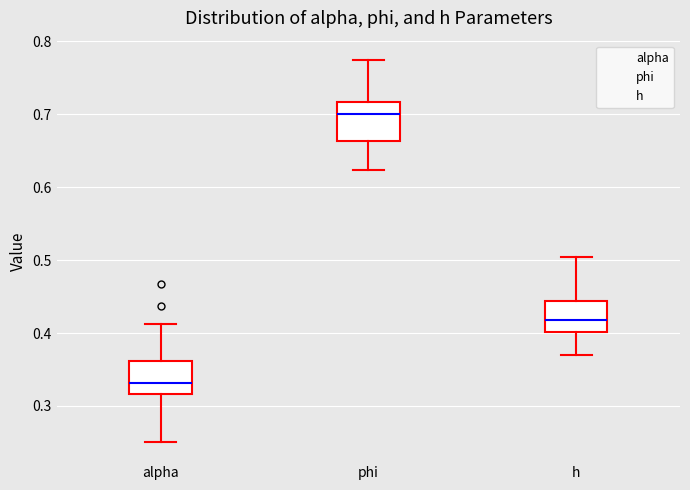

Reading left to right, read every box against the y-axis: the position of its median line, the range the box covers, and the ends of its whiskers. The values are not printed on the chart, so give them approximately, as read against the axis.

alpha: median 0.33, box 0.32 to 0.36, whiskers 0.25 to 0.41
phi: median 0.70, box 0.66 to 0.72, whiskers 0.62 to 0.77
h: median 0.42, box 0.40 to 0.44, whiskers 0.37 to 0.50